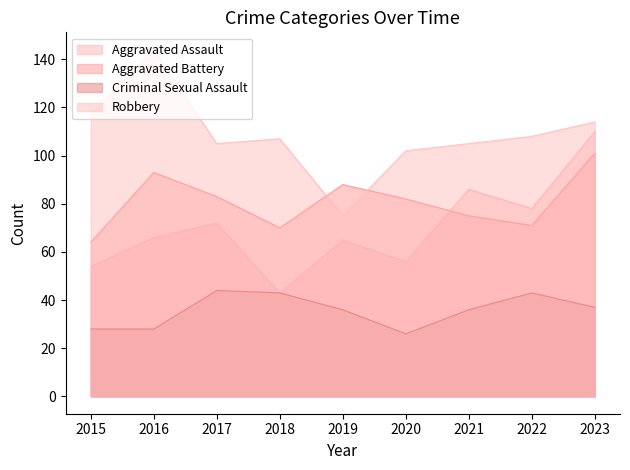

Between 2015 and 2017, which series saw the biggest shift?

Aggravated Battery